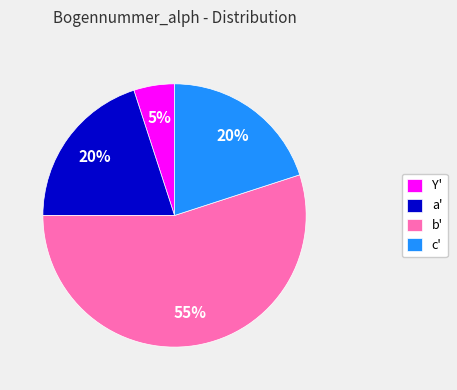

What percentage is the Y' slice, to the nearest percent?

5%